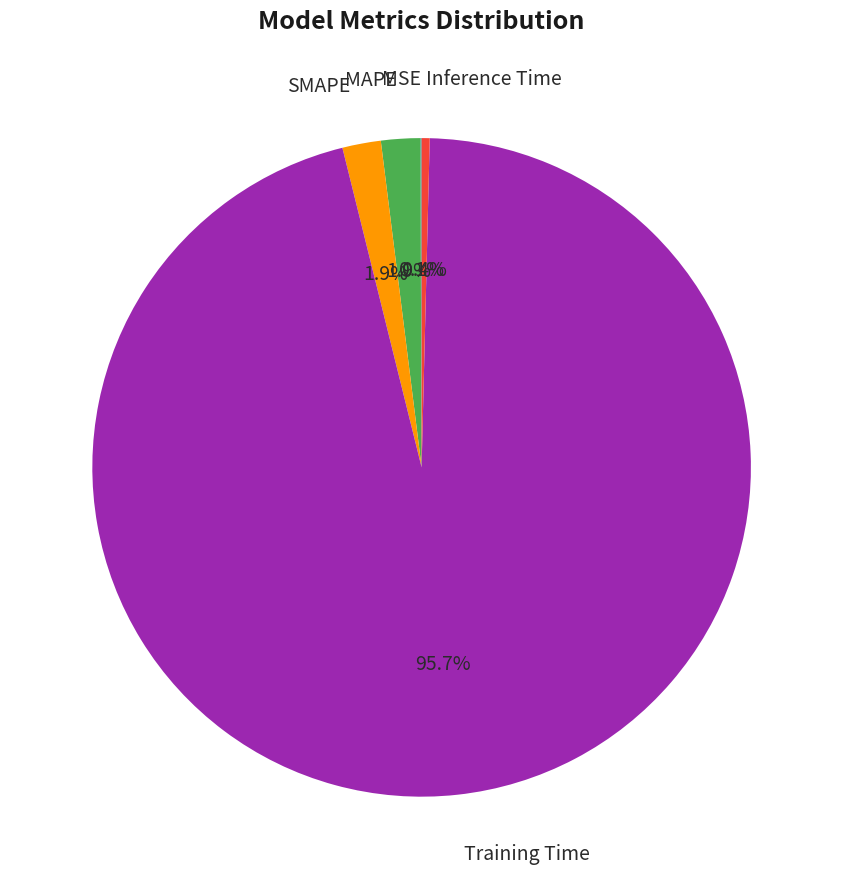

Is there any slice that represents more than half of the pie?

Yes